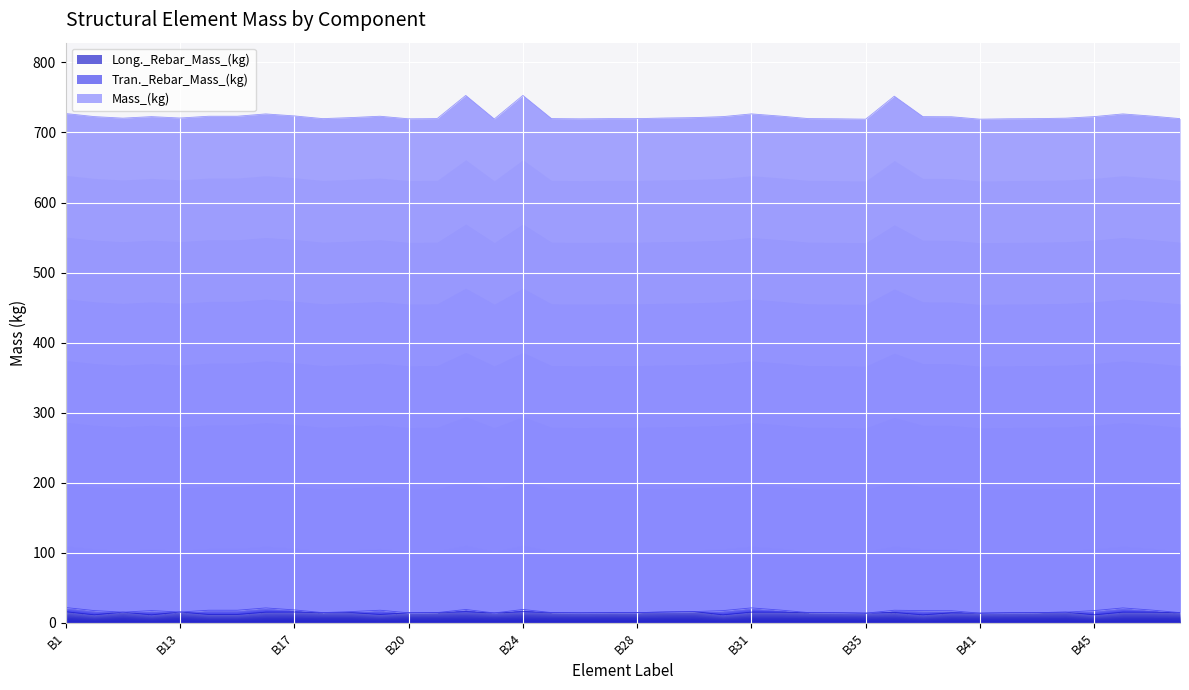

What is the maximum value for Long._Rebar_Mass_(kg)?

16.0